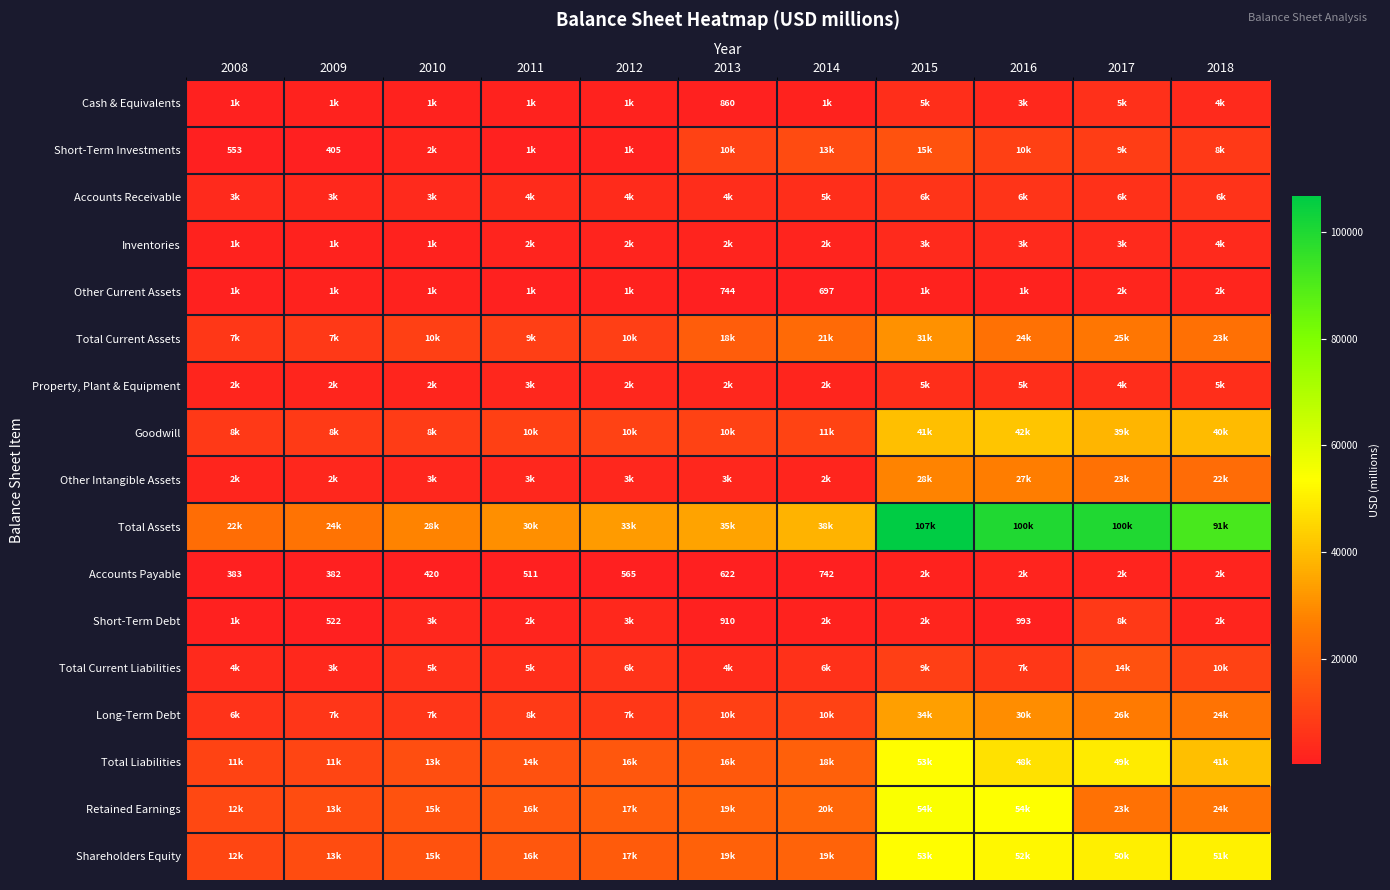

The value of Short-Term Debt at 2009 is 522. True or false?

True